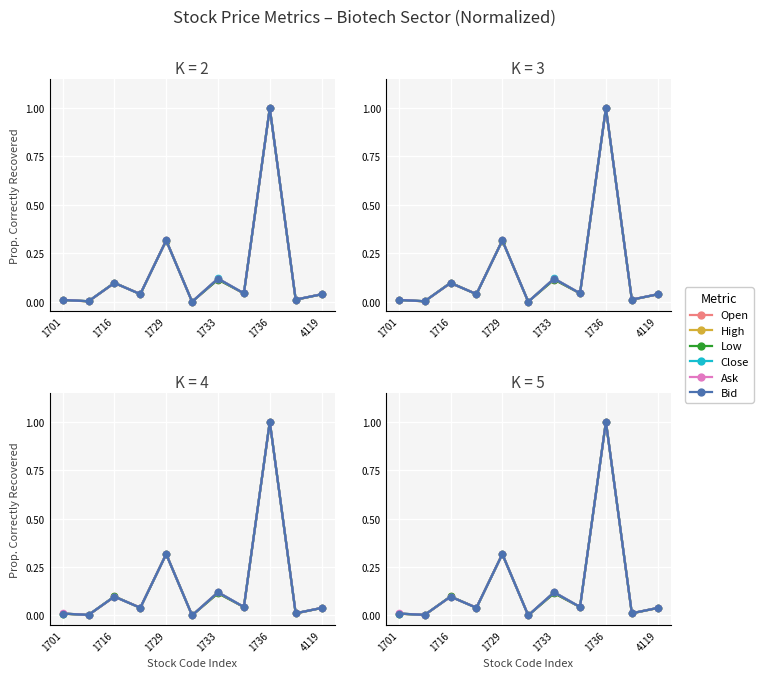

Rank the series by their maximum value, from highest to lowest.

Open, High, Low, Close, Ask, Bid